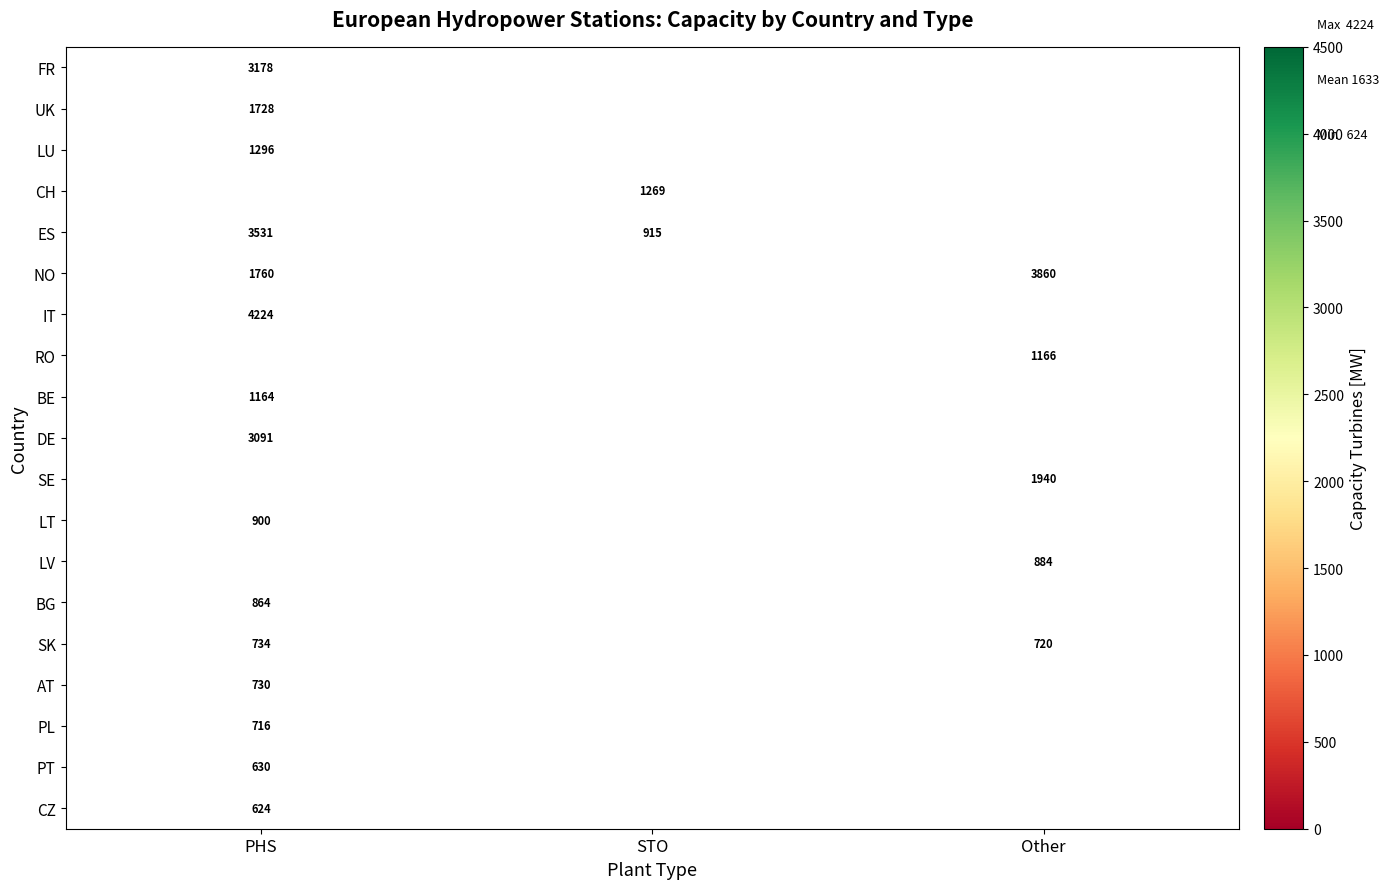

The value of ES at STO is 441. True or false?

False